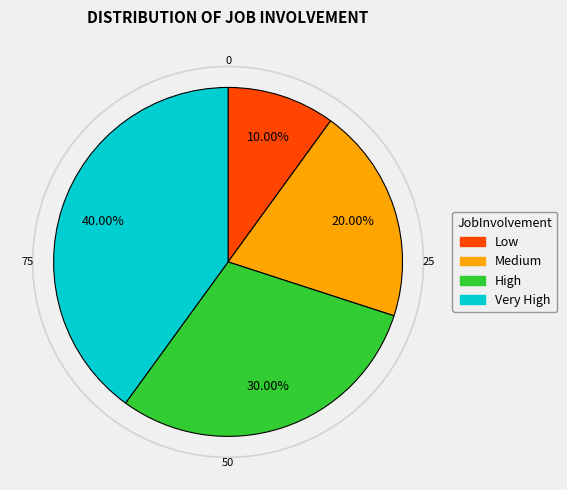

To the nearest percent, what percentage of the pie is Low?

10%